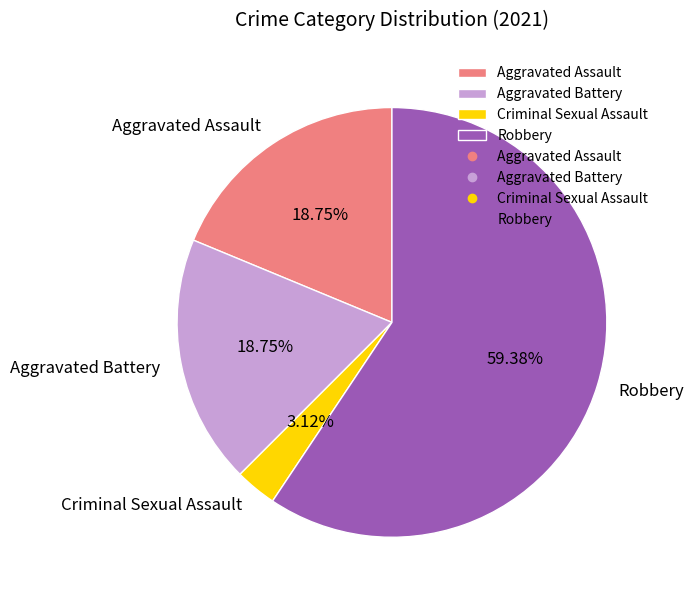

Which category has the biggest portion of the pie?

Robbery